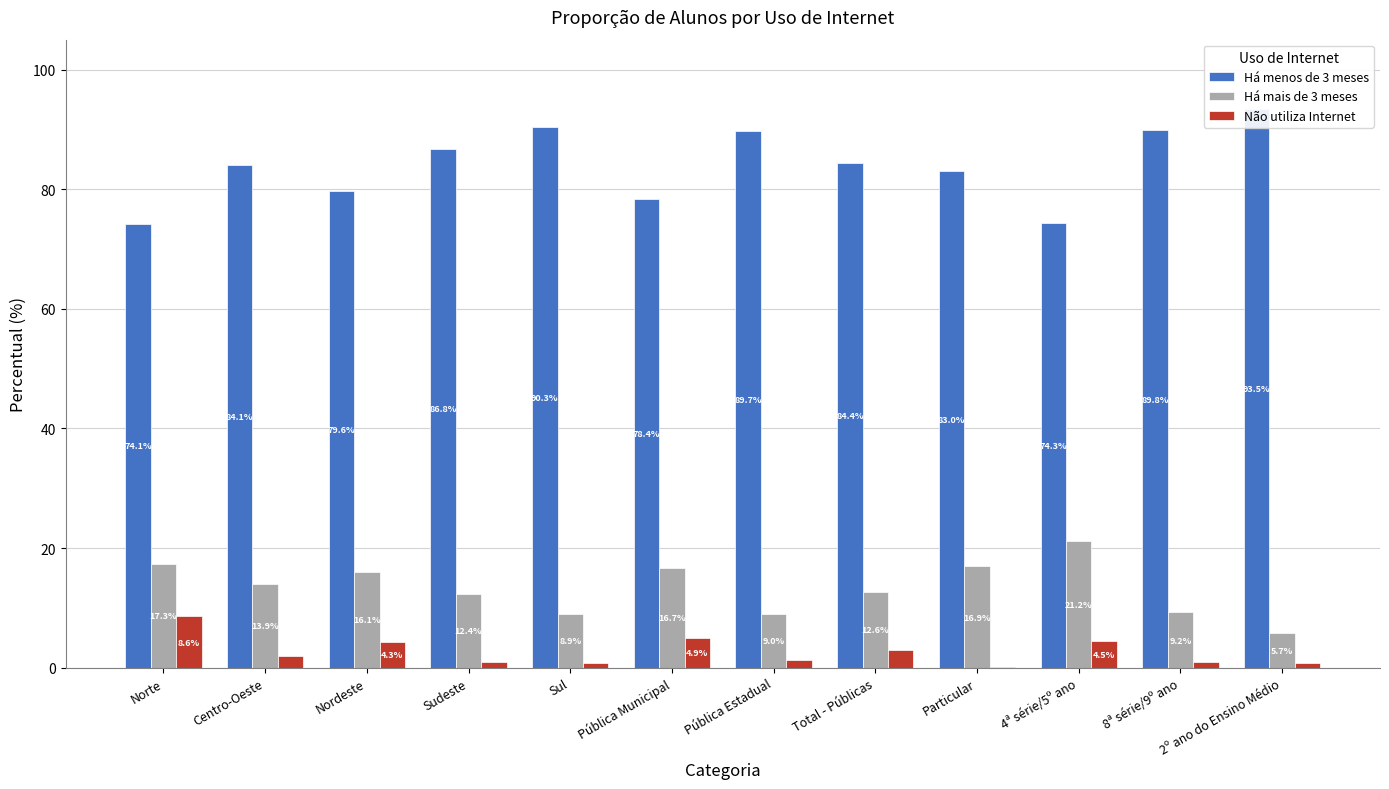

What value does the Não utiliza Internet series have at 8ª série/9º ano?

0.9